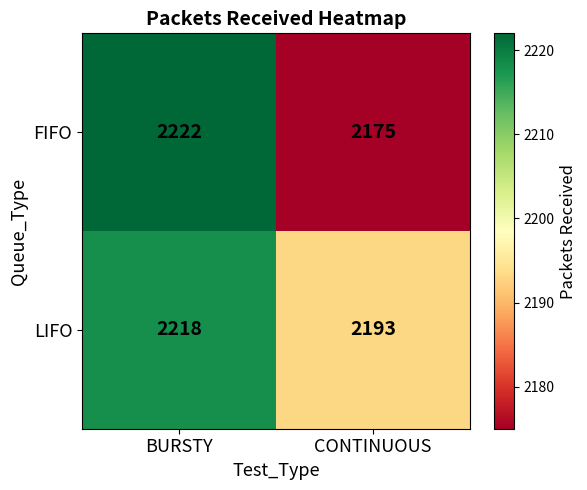

Is it true that LIFO equals 2218 at BURSTY?

True